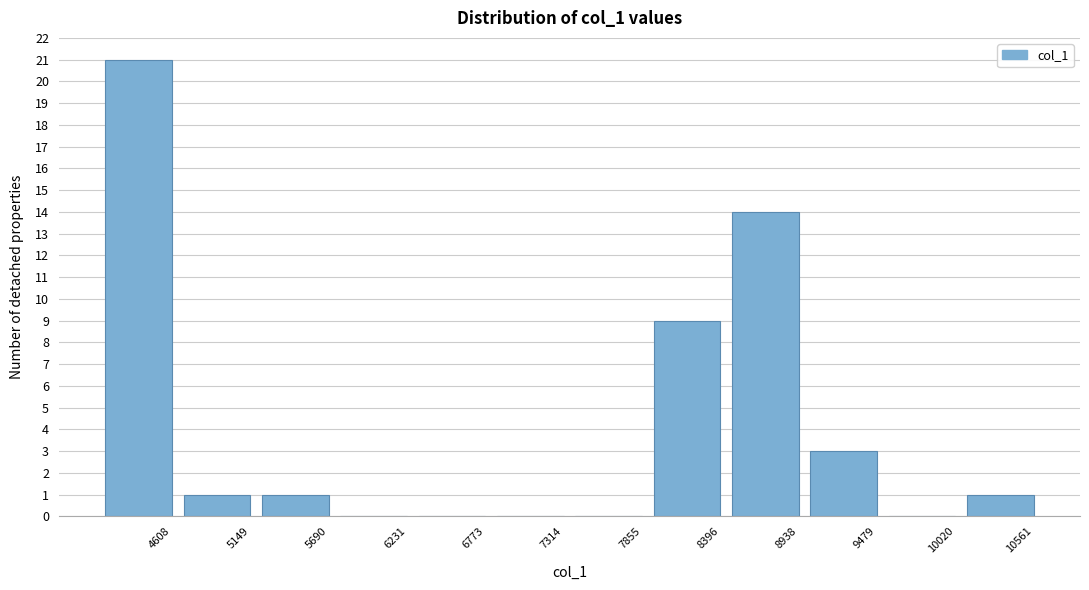

Reading left to right, transcribe all the data shown in this chart.

4608=21	5149=1	5690=1	6231=0	6773=0	7314=0	7855=0	8396=9	8938=14	9479=3	10020=0	10561=1